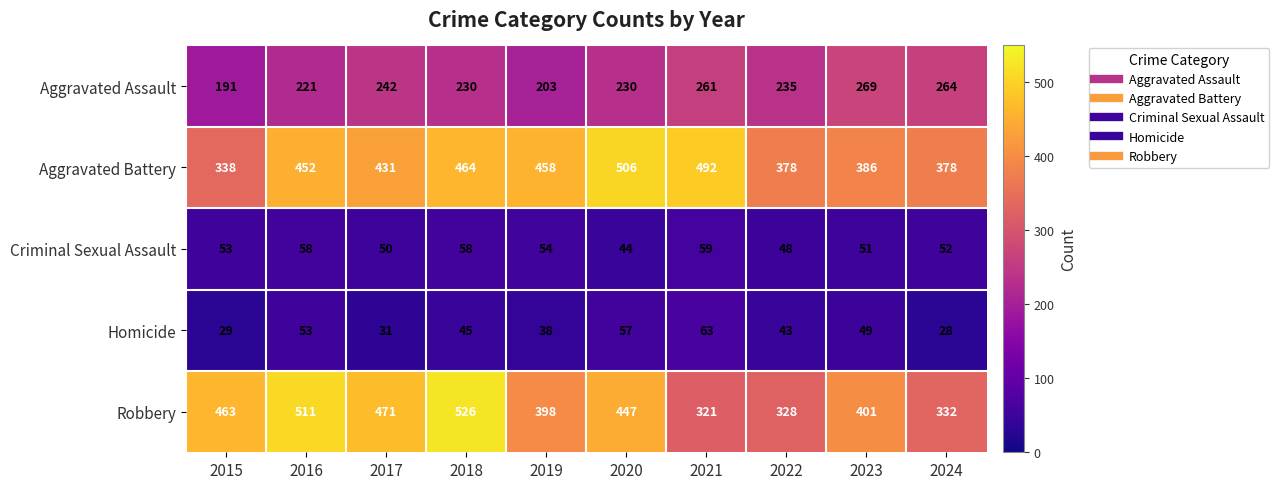

List the series in order of their peak value, highest first.

Robbery, Aggravated Battery, Aggravated Assault, Homicide, Criminal Sexual Assault